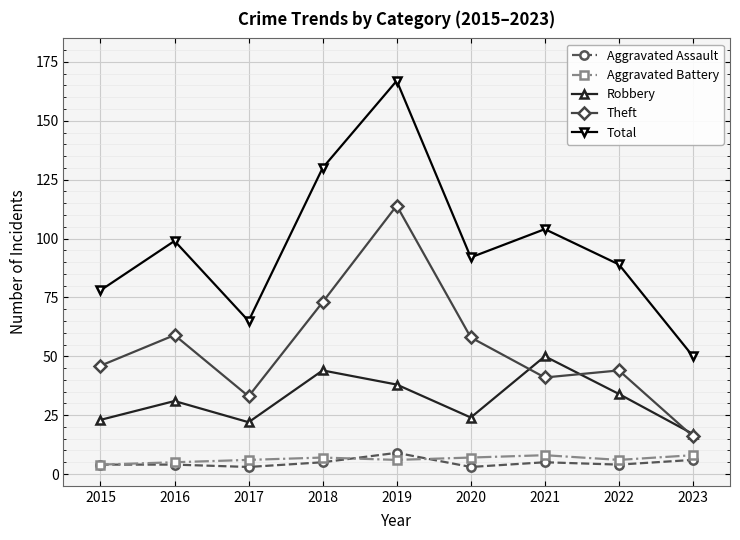

What is the approximate value of Total at 2019?

167